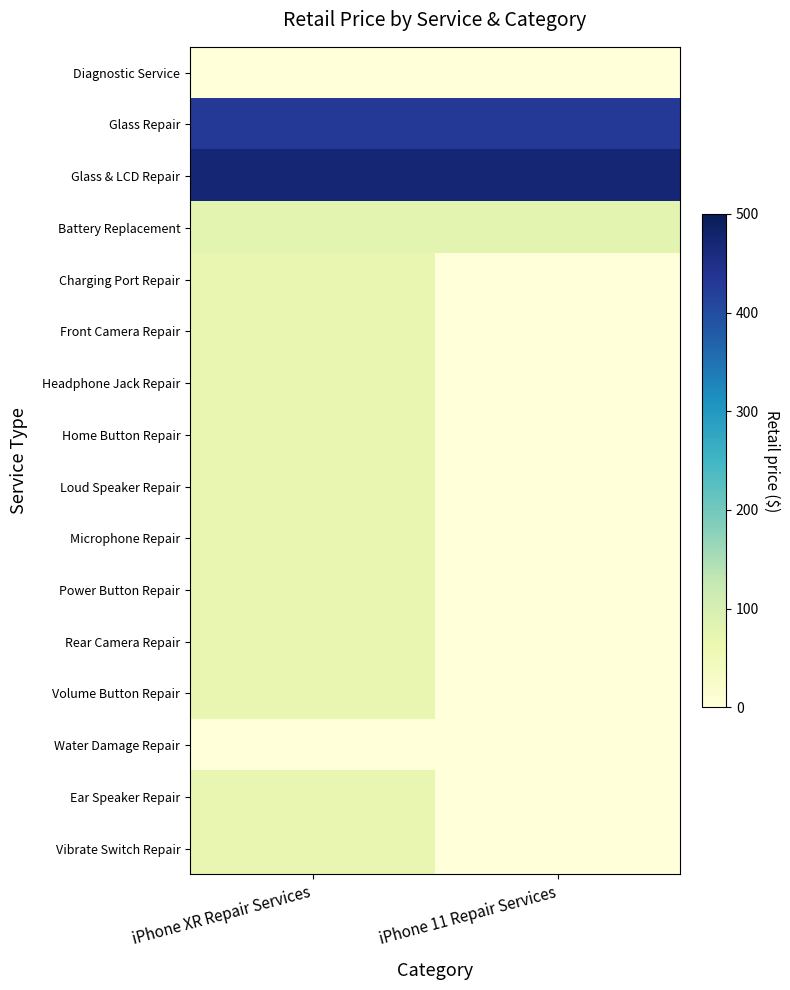

Count the number of categories in the chart.

2